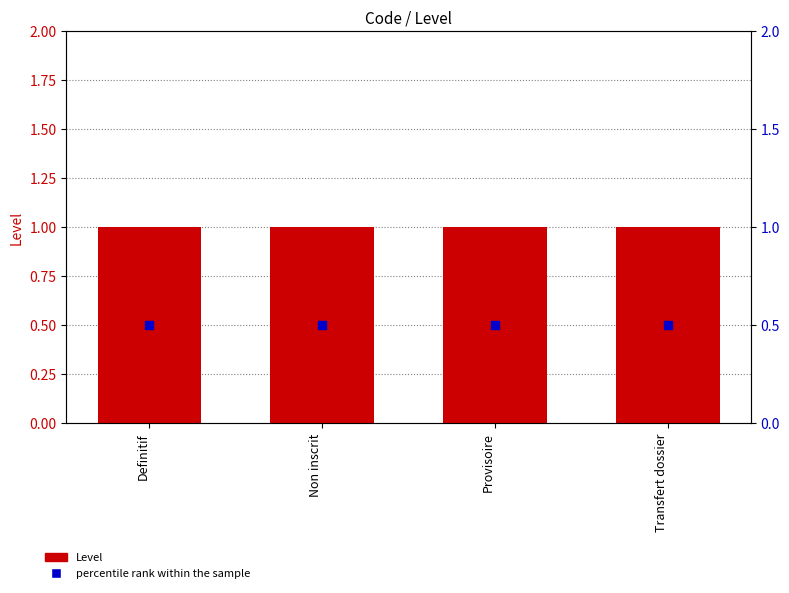

Which series has the largest total across all categories?

Level